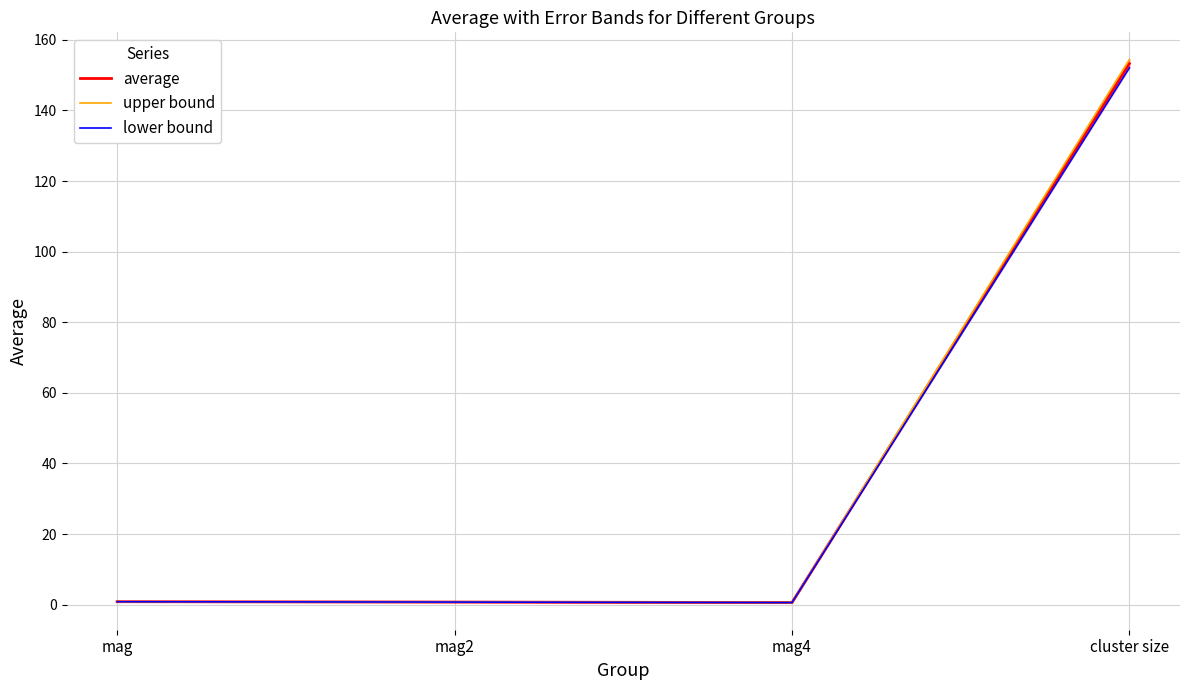

Rank the series by their maximum value, from highest to lowest.

upper bound, average, lower bound